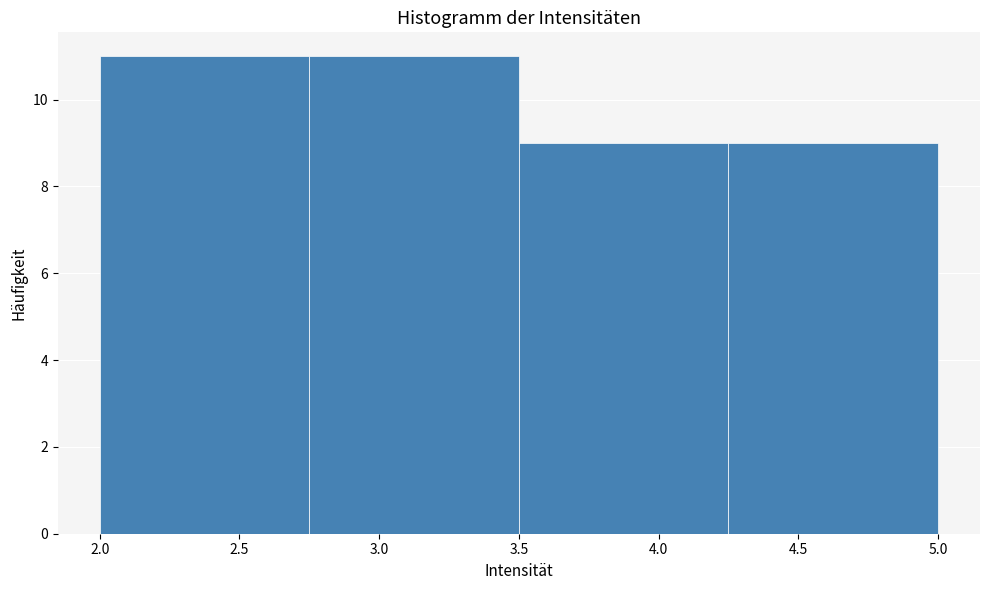

Reading left to right, transcribe this chart: for each bar, give the range it covers on the x-axis and its height. The values are not printed on the chart, so give them approximately, as read against the axis.

2.00 to 2.75: 11
2.75 to 3.50: 11
3.50 to 4.25: 9
4.25 to 5.00: 9